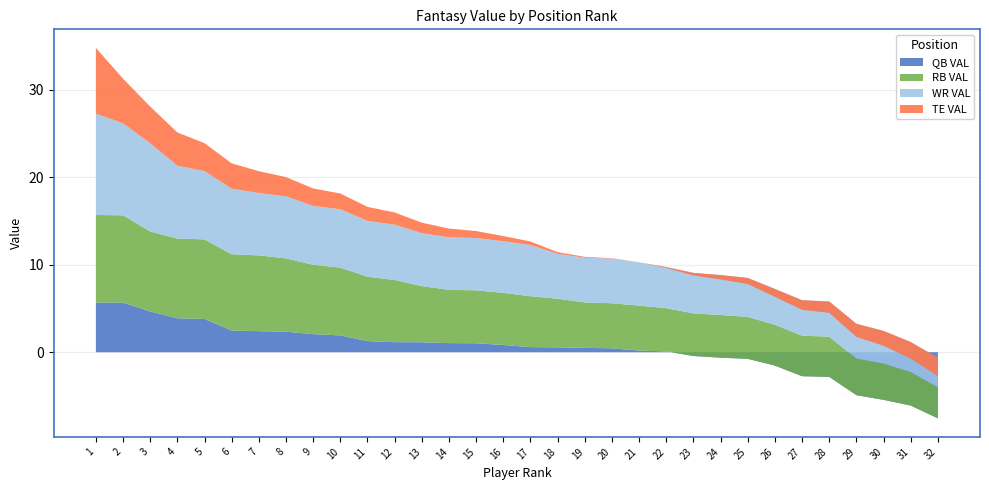

Reading left to right, extract all data points from this chart.

QB VAL: 1=5.7	2=5.7	3=4.7	4=3.9	5=3.8	6=2.5	7=2.4	8=2.3	9=2.1	10=1.9	11=1.3	12=1.1	13=1.1	14=1.0	15=1.0	16=0.8	17=0.6	18=0.6	19=0.5	20=0.4	21=0.2	22=0.1	23=-0.4	24=-0.6	25=-0.8	26=-1.5	27=-2.7	28=-2.8	29=-4.9	30=-5.4	31=-6.1	32=-7.6
RB VAL: 1=10.0	2=10.0	3=9.1	4=9.1	5=9.1	6=8.7	7=8.7	8=8.4	9=7.9	10=7.7	11=7.4	12=7.1	13=6.4	14=6.1	15=6.0	16=6.0	17=5.8	18=5.6	19=5.2	20=5.1	21=5.1	22=4.9	23=4.9	24=4.9	25=4.8	26=4.7	27=4.6	28=4.6	29=4.2	30=4.1	31=3.8	32=3.5
WR VAL: 1=11.6	2=10.5	3=10.1	4=8.3	5=7.8	6=7.5	7=7.1	8=7.1	9=6.7	10=6.7	11=6.4	12=6.3	13=6.1	14=6.0	15=6.0	16=5.9	17=5.9	18=5.1	19=5.1	20=5.1	21=4.9	22=4.7	23=4.6	24=4.6	25=4.5	26=4.1	27=4.1	28=4.0	29=4.0	30=3.7	31=3.4	32=3.4
TE VAL: 1=7.5	2=5.1	3=4.2	4=3.8	5=3.2	6=2.9	7=2.5	8=2.2	9=2.0	10=1.8	11=1.6	12=1.4	13=1.2	14=1.0	15=0.8	16=0.6	17=0.4	18=0.2	19=0.1	20=0.1	21=0.0	22=-0.1	23=-0.3	24=-0.5	25=-0.7	26=-0.9	27=-1.1	28=-1.3	29=-1.5	30=-1.7	31=-1.9	32=-2.1